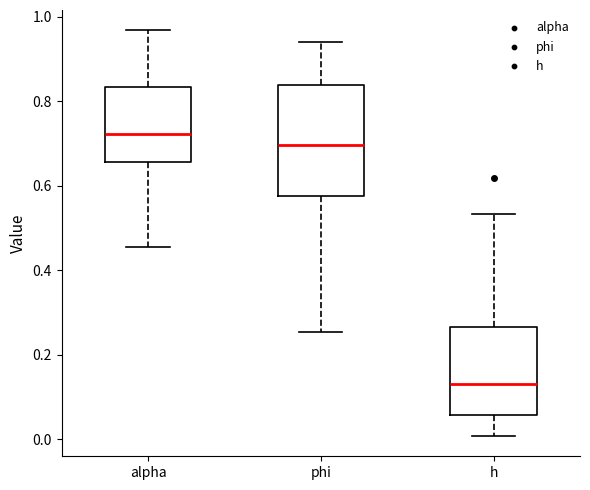

Where does the lower whisker of the box for h end on the y-axis? The values are not printed on the chart, so give them approximately, as read against the axis.

0.00